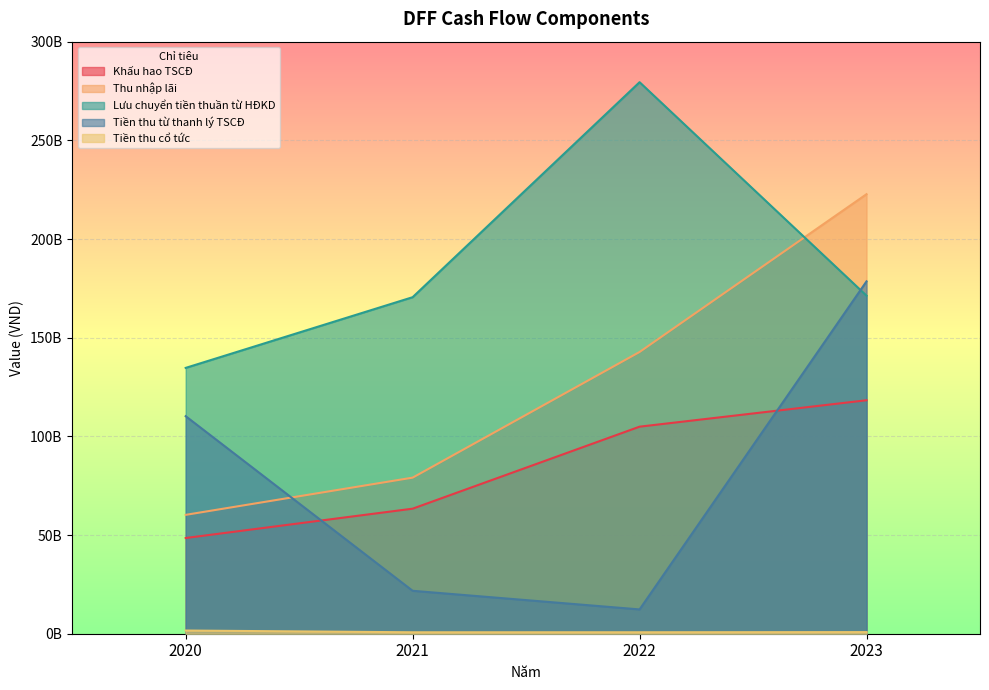

The Tiền thu cổ tức series shows 1199470457 at 2020. True or false?

False